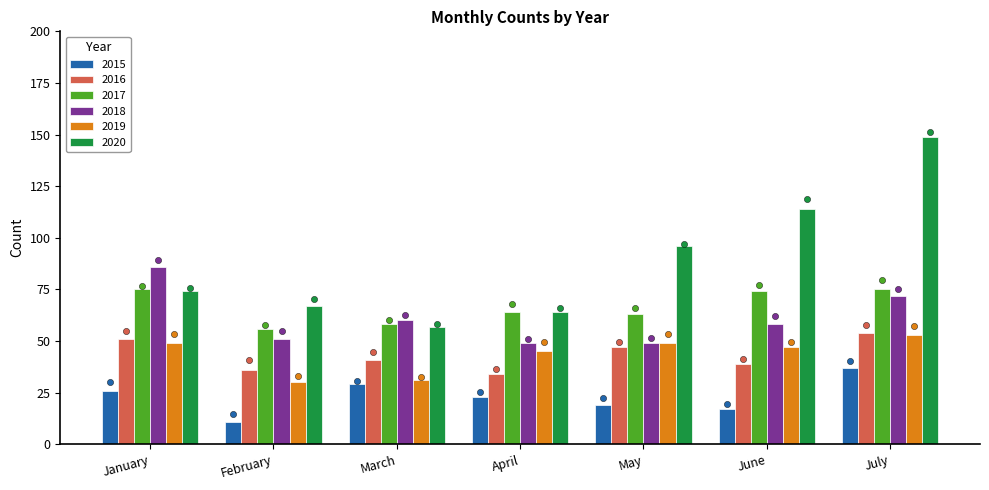

What are all the series names shown in the legend?

2015, 2016, 2017, 2018, 2019, 2020